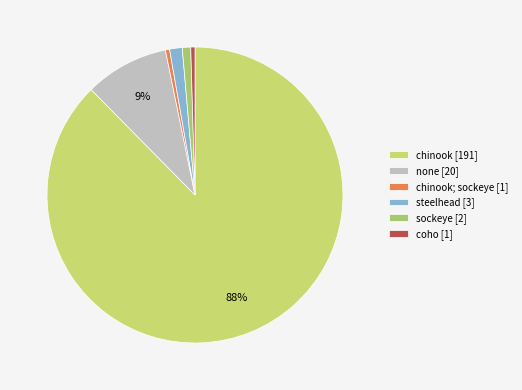

To the nearest percent, what is the difference between the largest and smallest slice percentages?

87%